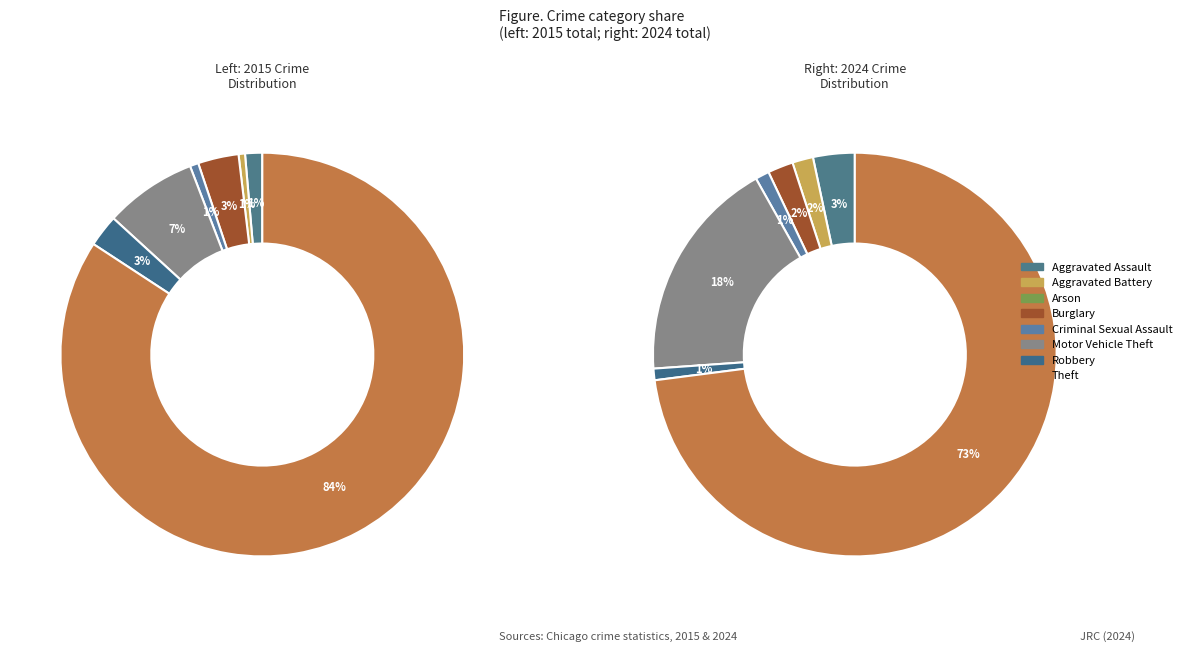

Rank the series at 6 from highest to lowest value.

values_2015, values_2024